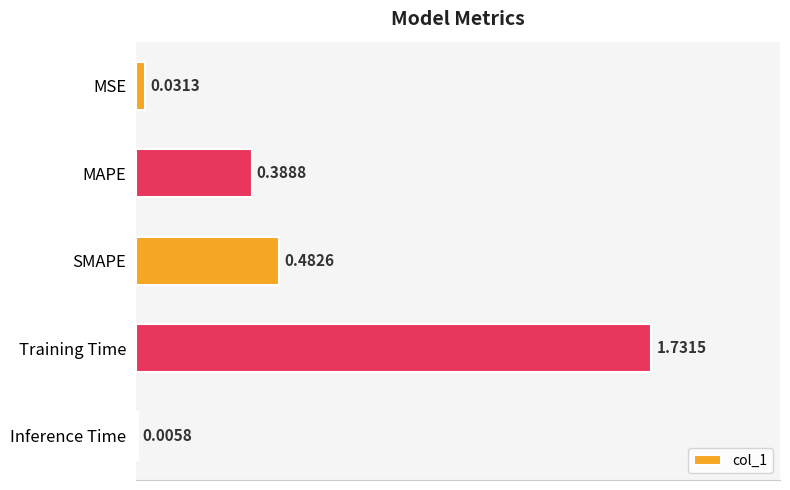

At which category does the chart reach its peak across all series?

Training Time